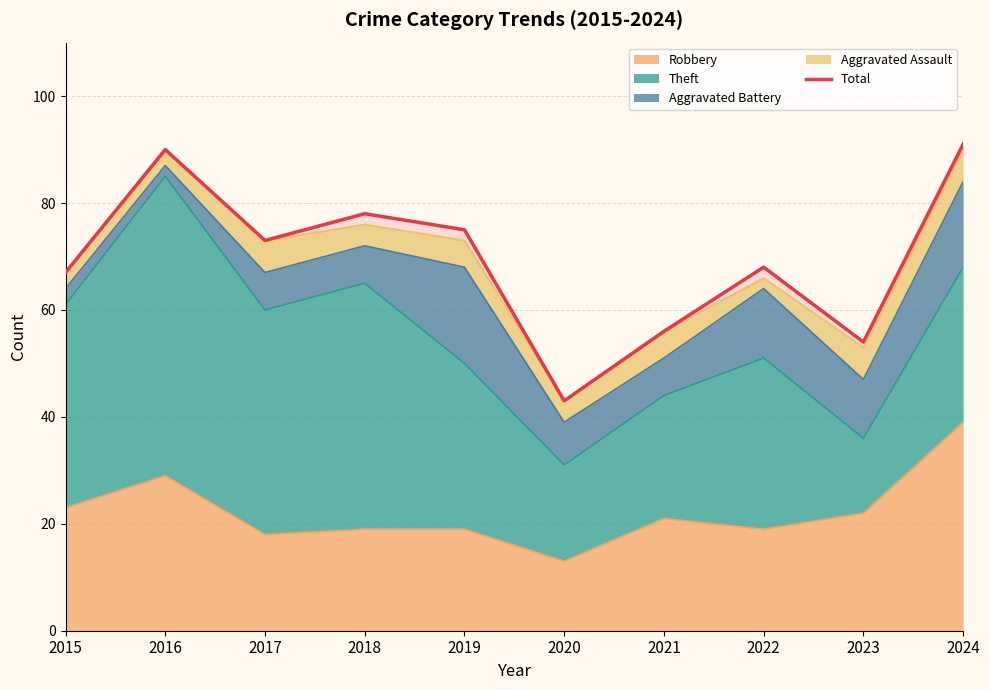

Reading left to right, what are all the values shown in this chart?

67	90	73	78	75	43	56	68	54	91